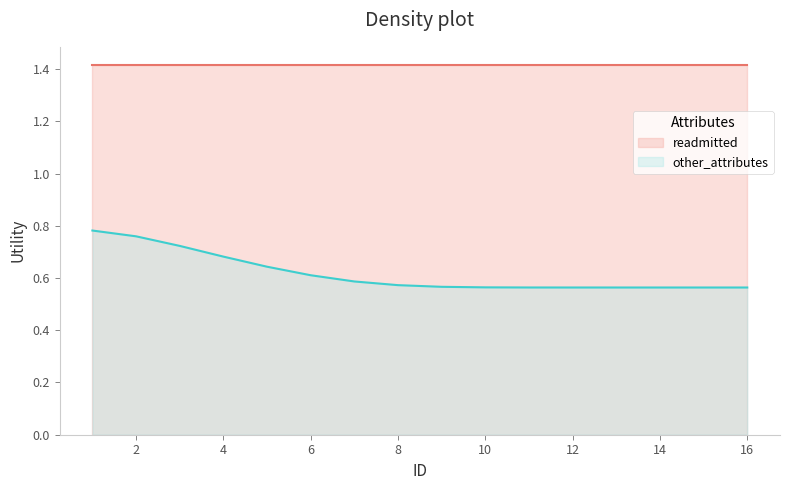

True or false: there are more than 2 points higher than both neighbors.

False